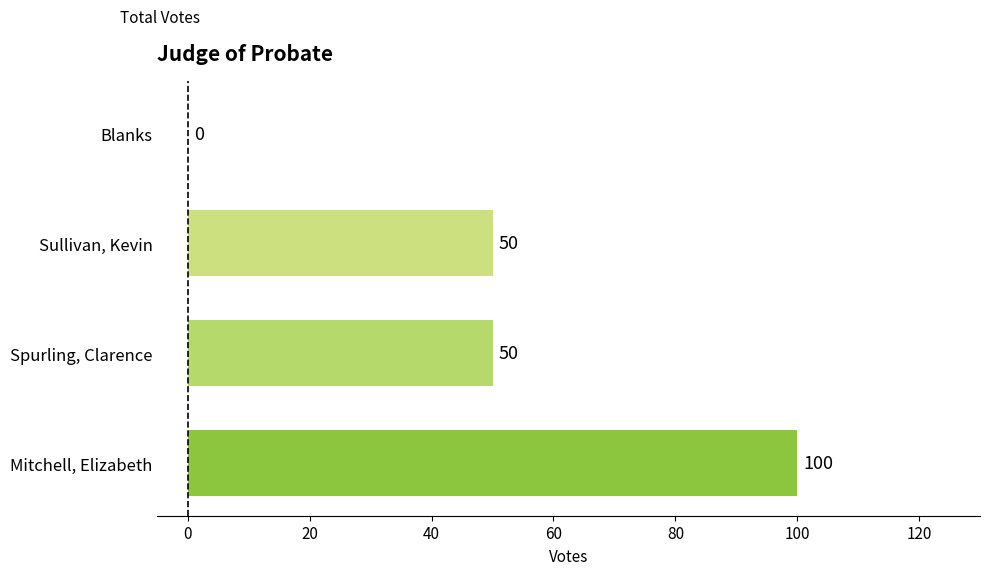

Does the chart contain stacked bars?

No